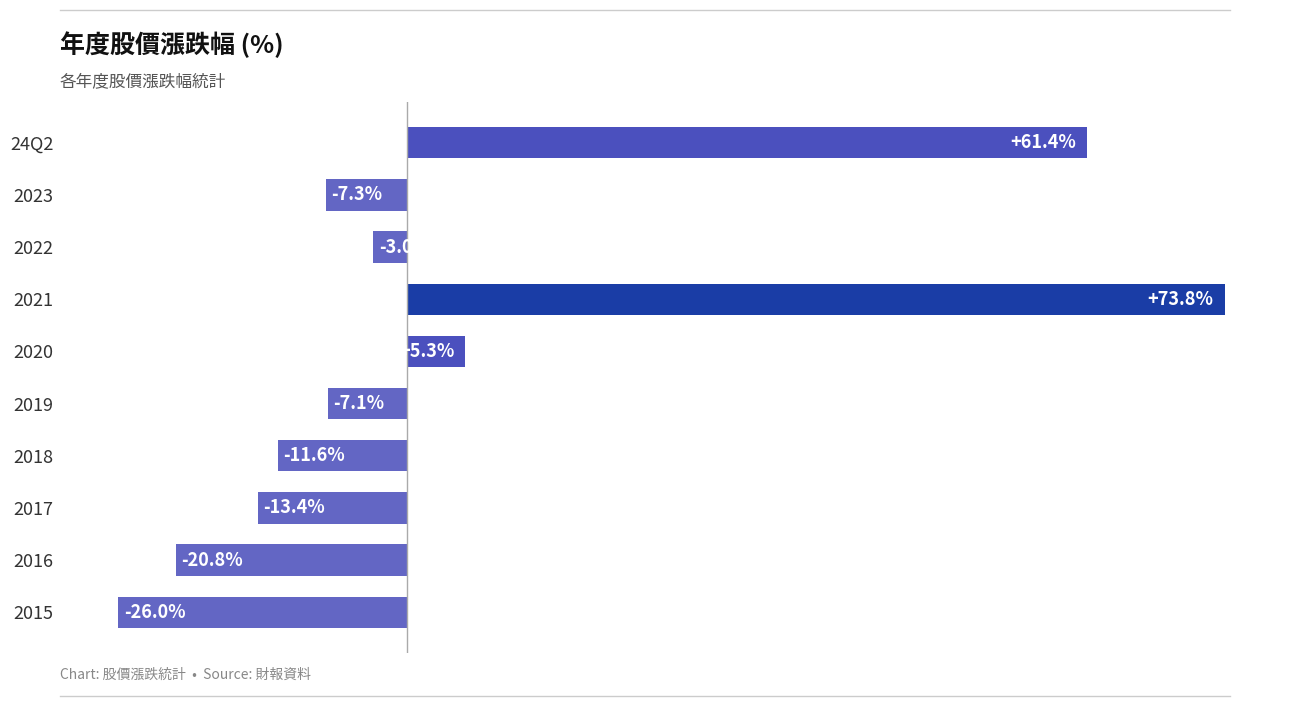

Rank the categories by value from highest to lowest.

2021, 24Q2, 2020, 2022, 2019, 2023, 2018, 2017, 2016, 2015